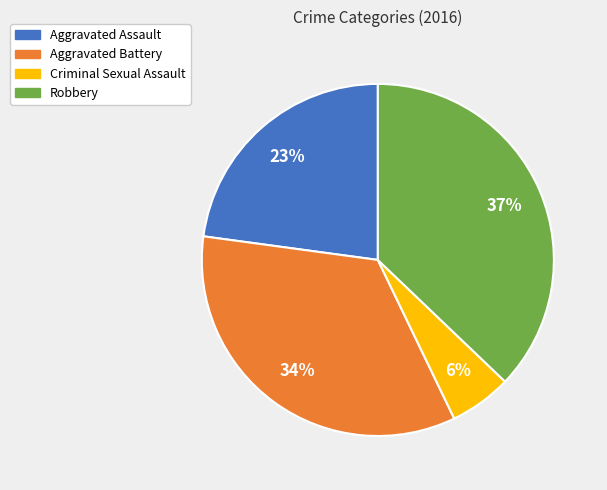

How many slices are in this pie chart?

4